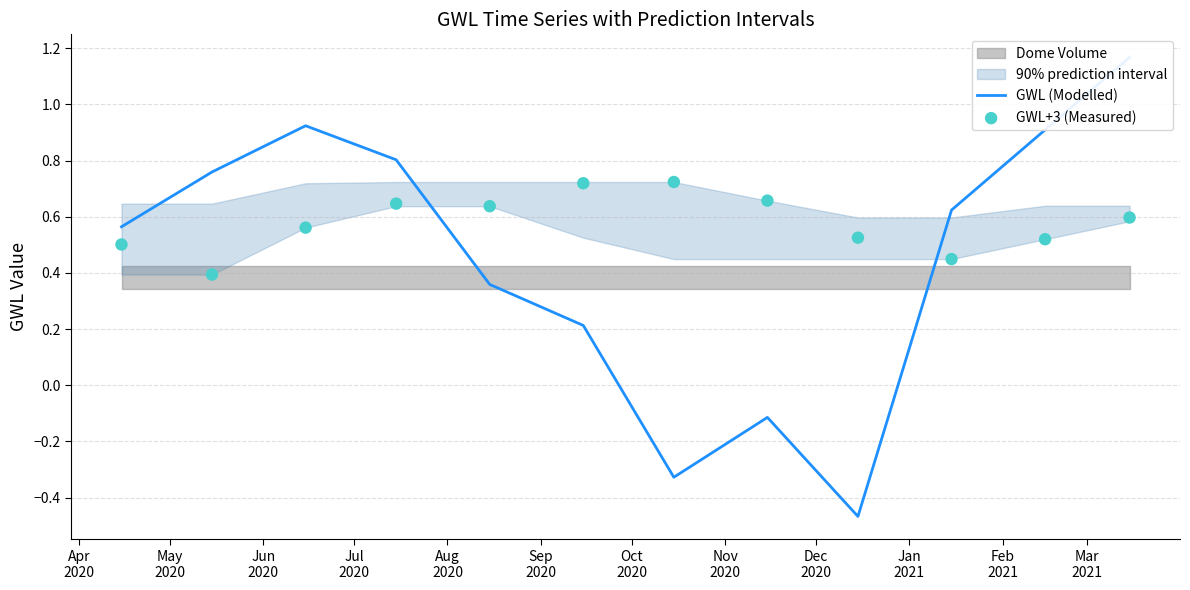

At how many categories does at least one series exceed 0?

12